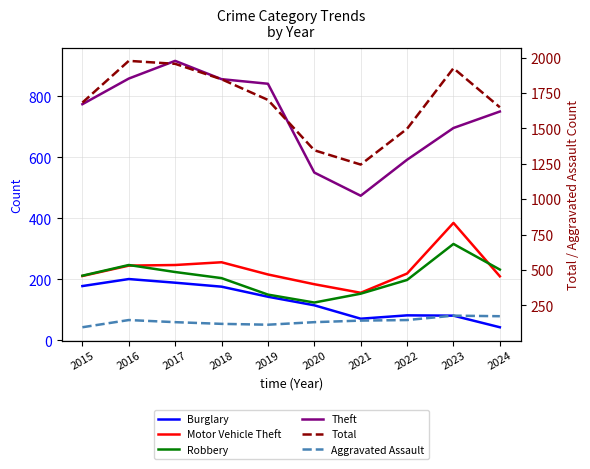

What is the sum of all Total values?

16833